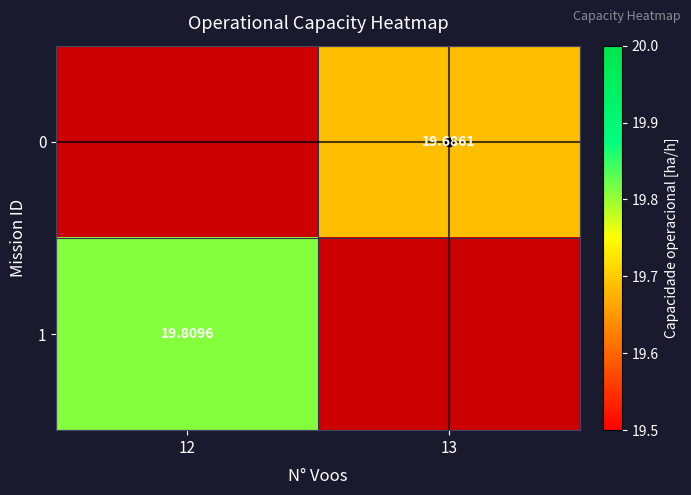

What is the greatest value displayed?

19.8